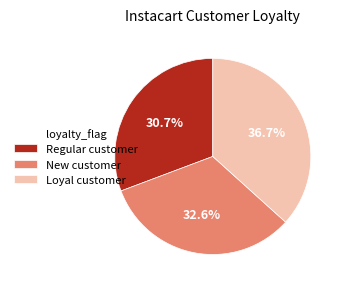

Between Loyal customer and Regular customer, which is larger?

Loyal customer